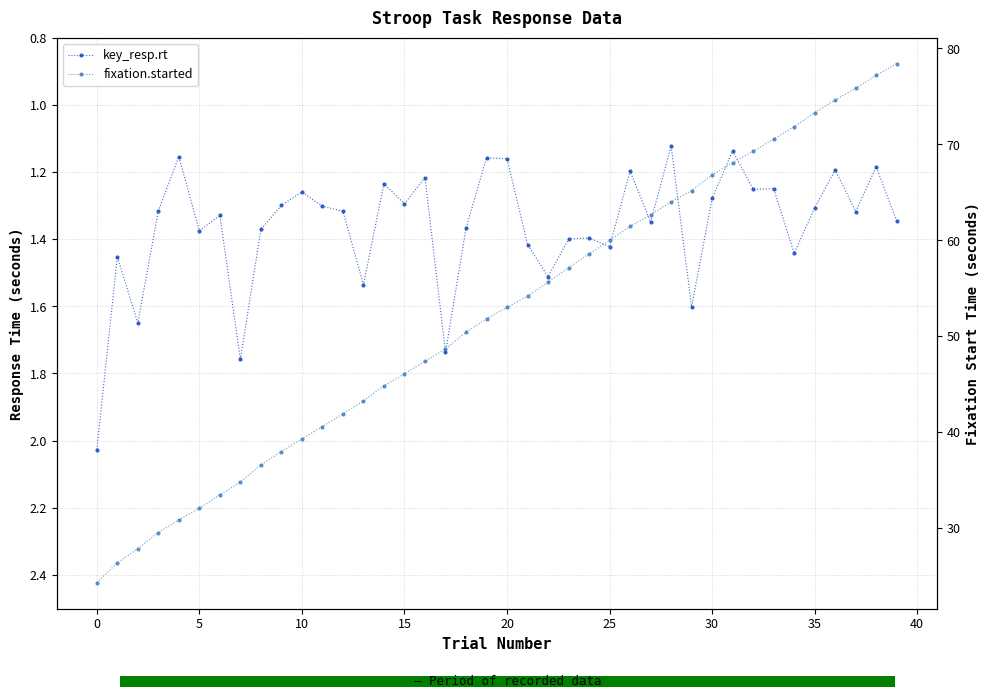

What are all the series names shown in the legend?

key_resp.rt, fixation.started